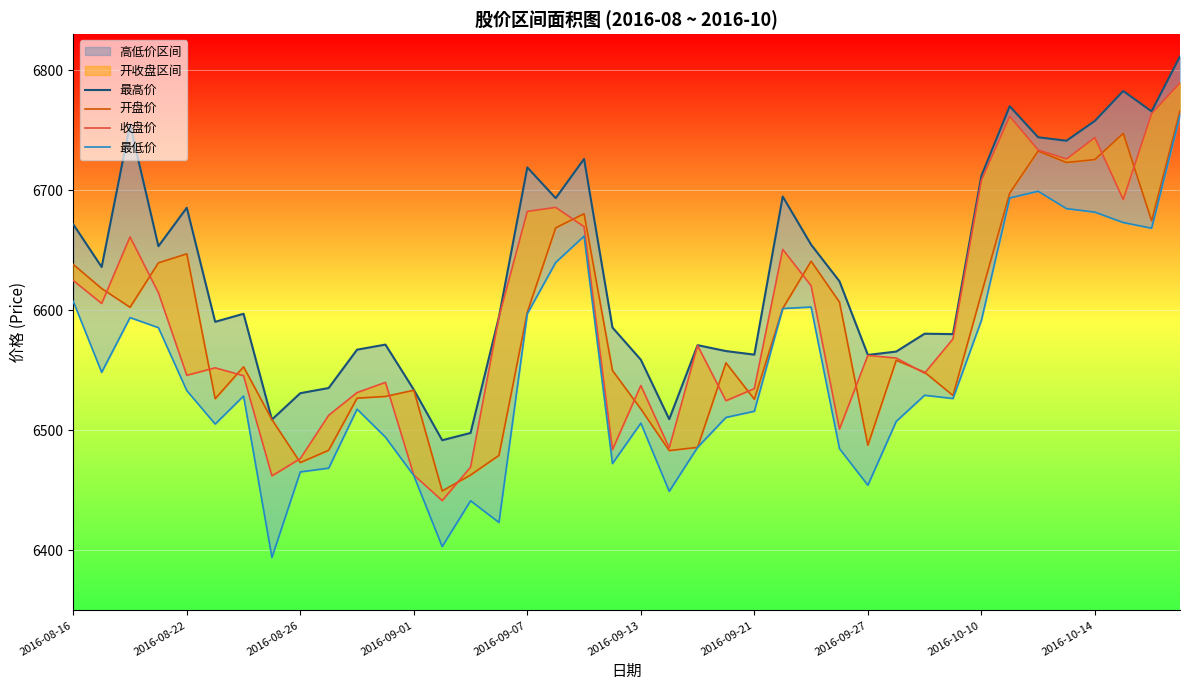

What is the difference between the 收盘价 values at 11 and 37?

152.3